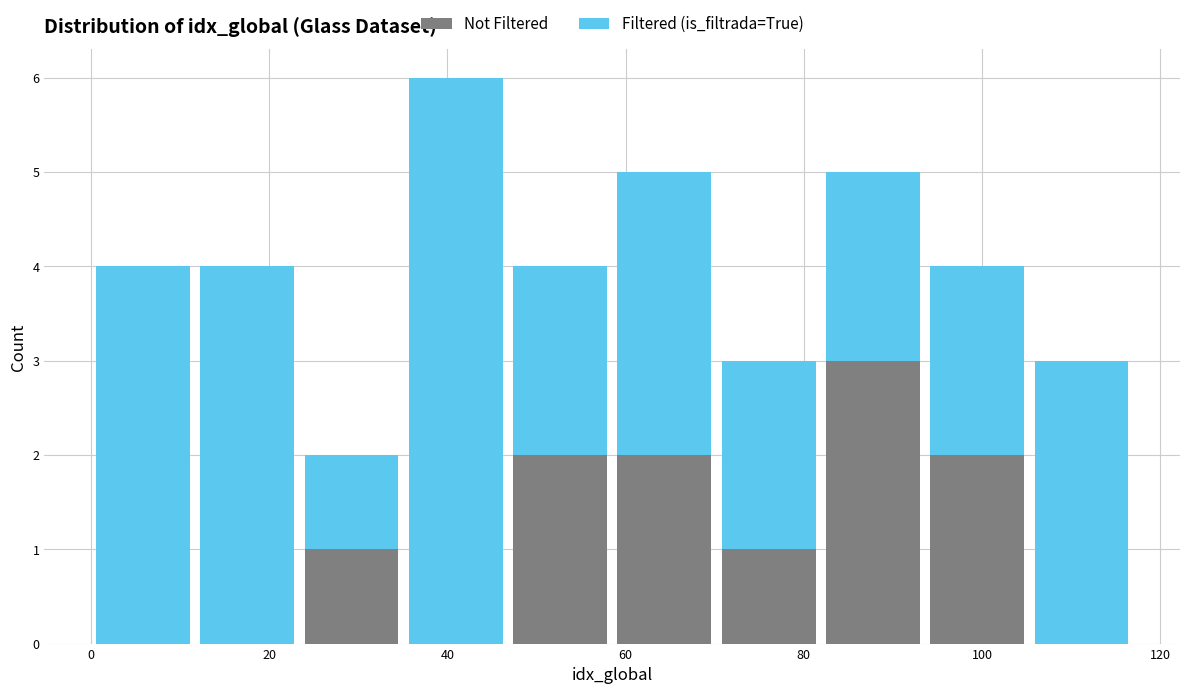

Reading left to right, list every stacked bar in this chart as the range it spans on the x-axis followed by its total height. Neither the bar edges nor the heights are printed on the chart, so give them approximately, as read against the axes.

0 to 12: 4
12 to 24: 4
24 to 36: 2
36 to 46: 6
46 to 58: 4
58 to 70: 5
70 to 82: 3
82 to 94: 5
94 to 106: 4
106 to 118: 3